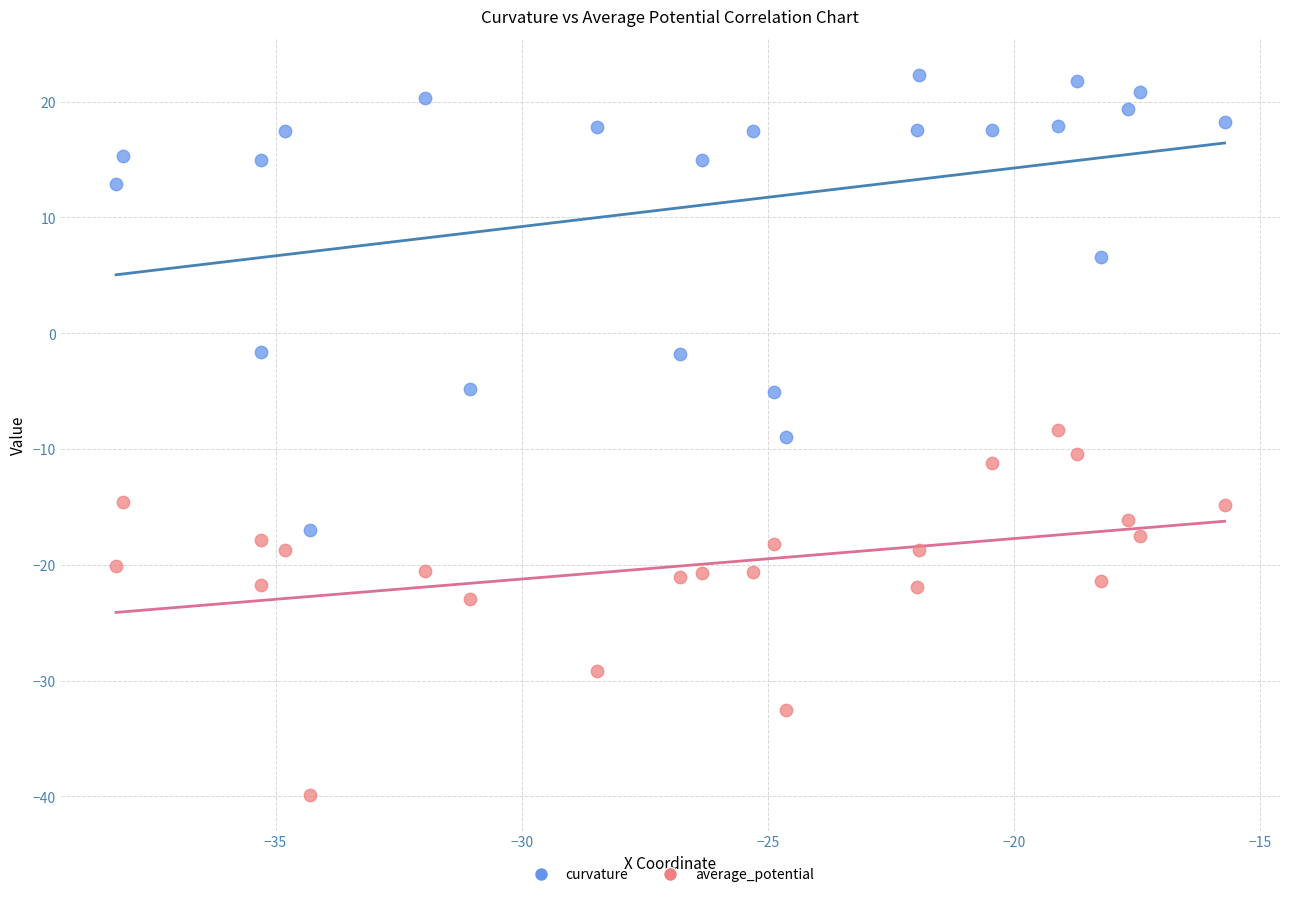

In the average_potential series, what Y value is closest to -24?

-23.0